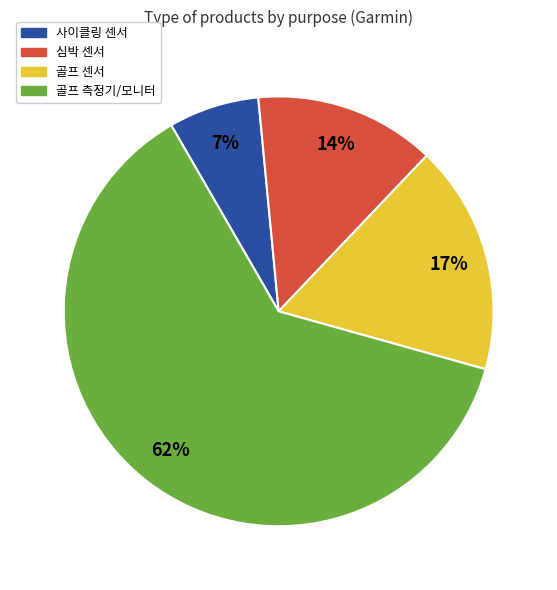

Does any single category account for the majority?

Yes